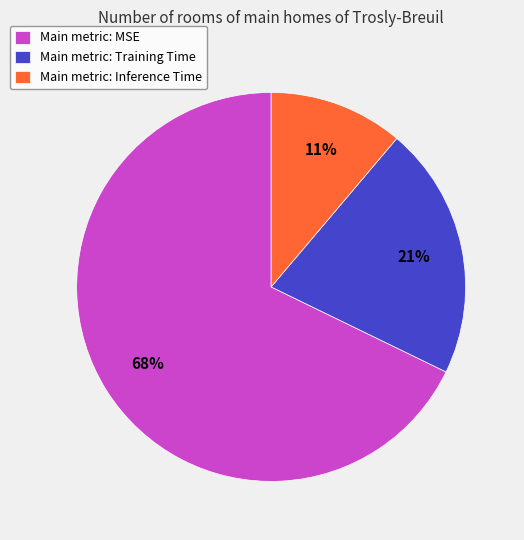

Is the sum of Main metric: MSE and Main metric: Inference Time greater than half?

Yes